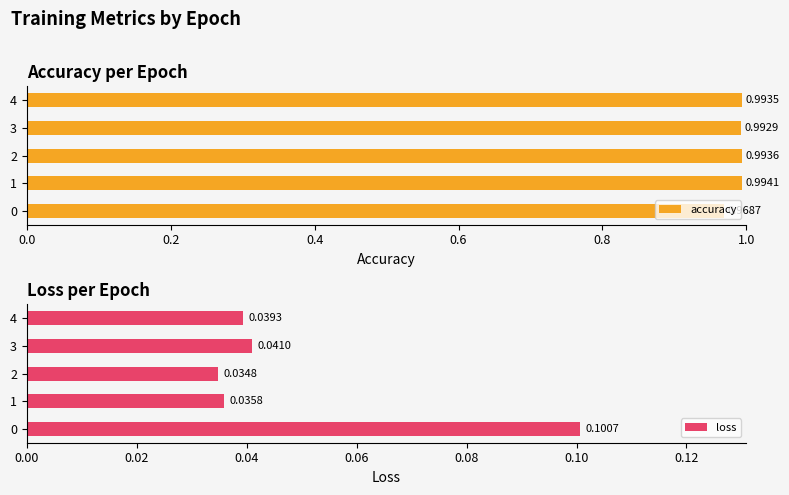

Rank the categories by accuracy value from highest to lowest.

1, 2, 4, 3, 0